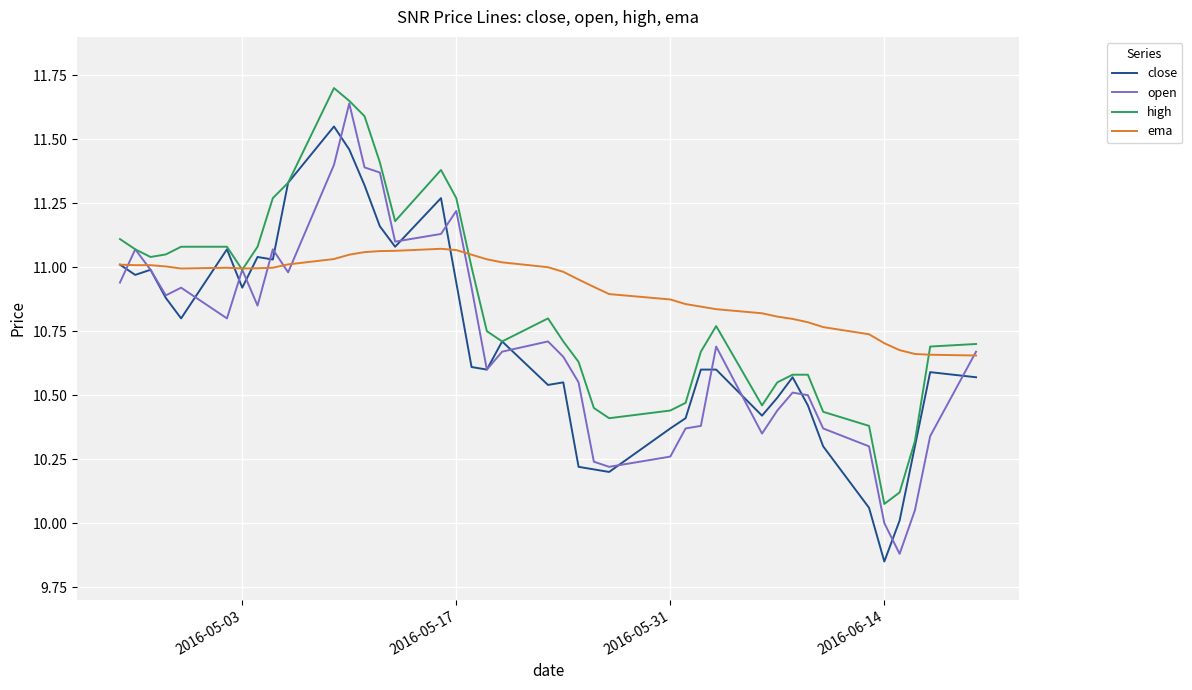

What is the minimum value for open?

9.9